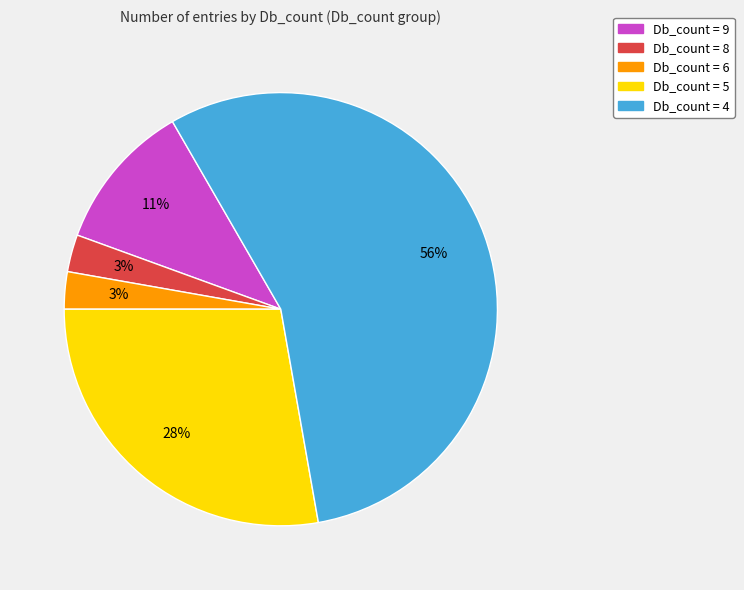

Is the sum of Db_count = 4 and Db_count = 8 greater than half?

Yes